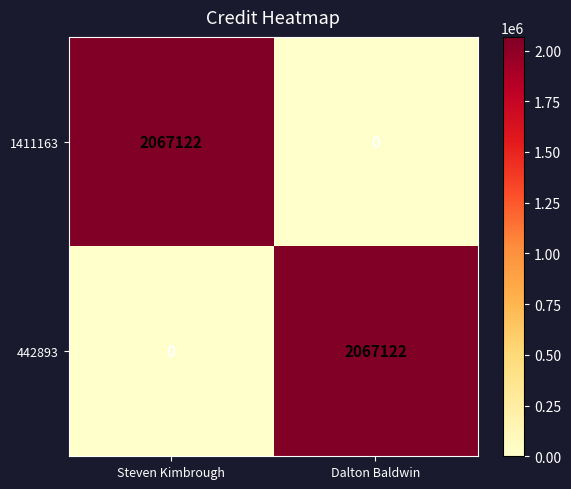

What is the difference between the maximum and minimum values in the 1411163 series?

2067122